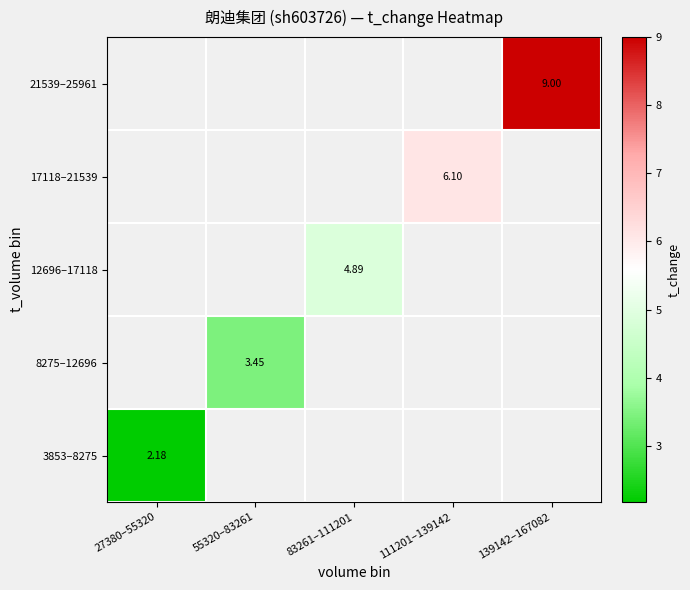

Which label corresponds to the largest value in the chart?

139142–167082